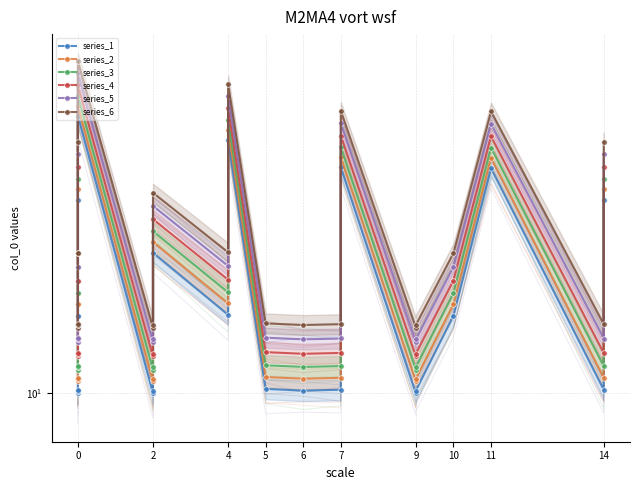

What is the label of the 20th point from the right?

5